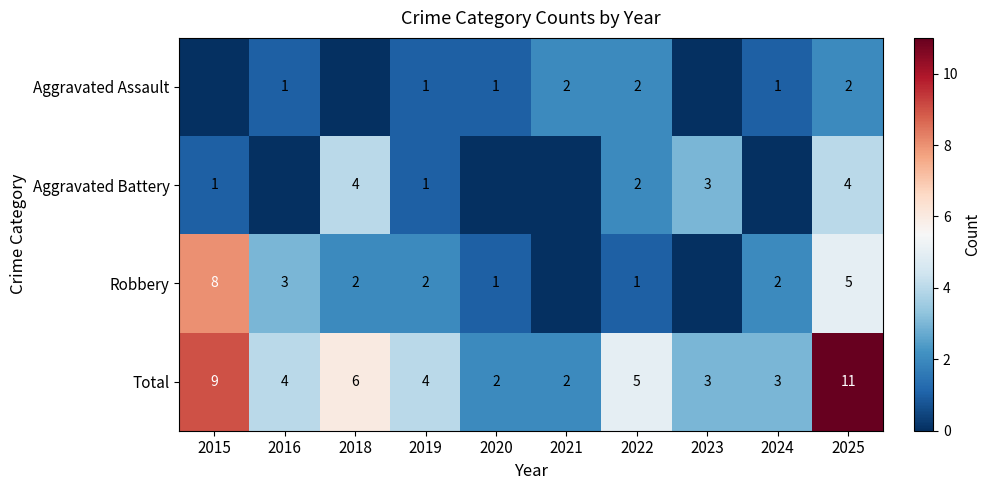

The Total series shows 5 at 2022. True or false?

True